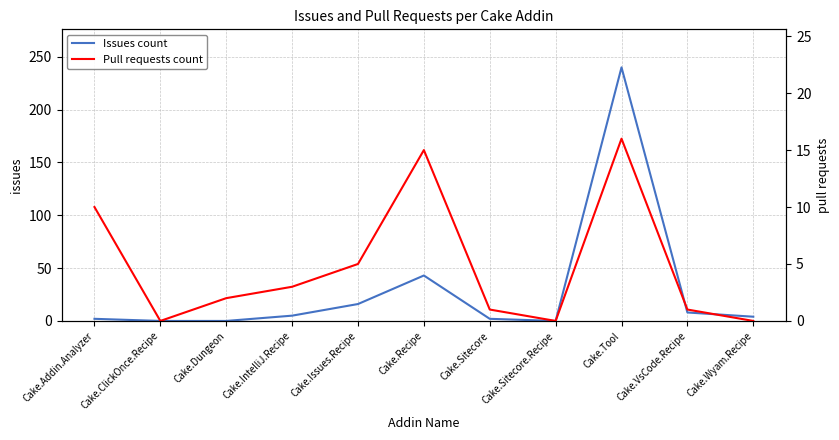

Where is Pull requests count nearest to the value 8?

Cake.Addin.Analyzer